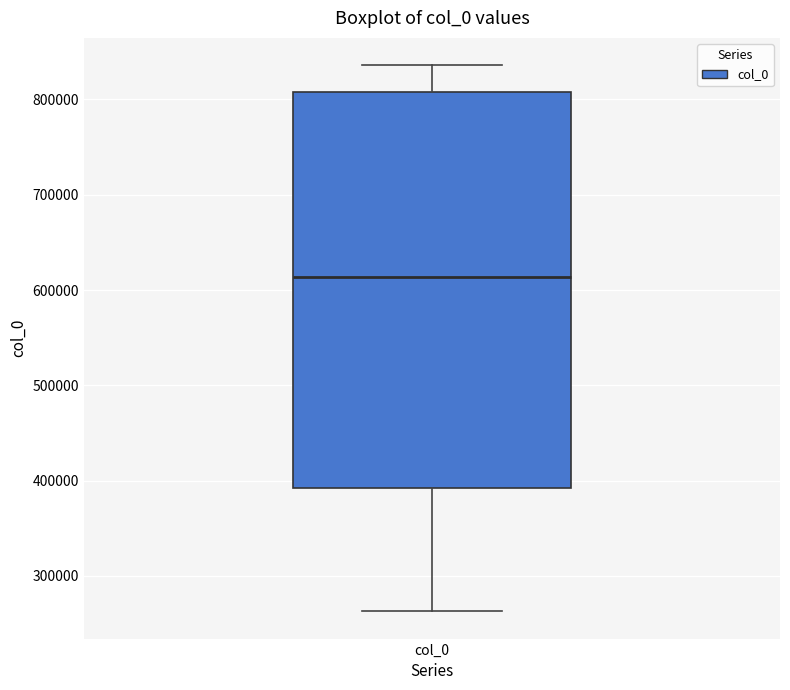

Read this box plot against the y-axis: the position of the median line, the range covered by the box, and the ends of both whiskers. The values are not printed on the chart, so give them approximately, as read against the axis.

median 610000, box 390000 to 810000, whiskers 260000 to 840000